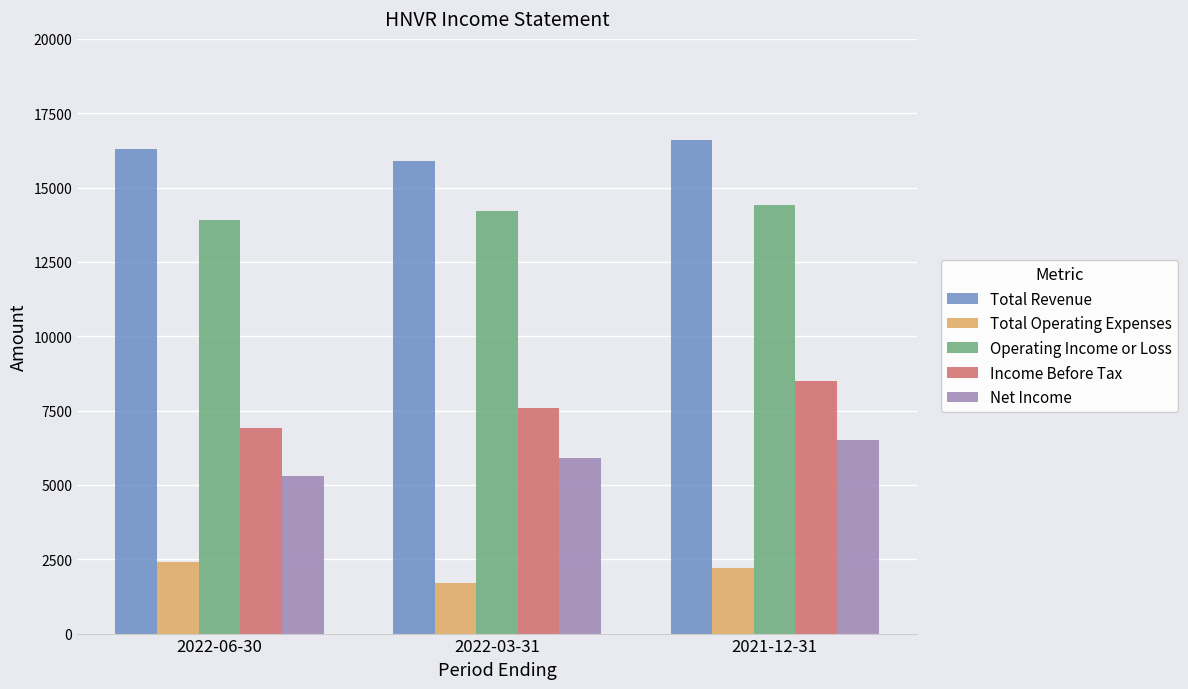

Count the Net Income values in the range 5300 to 6500.

3